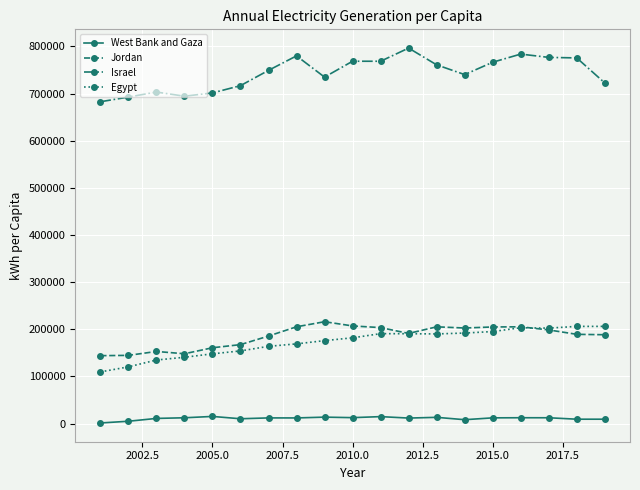

True or false: Israel has more than 0 interior local peaks.

True